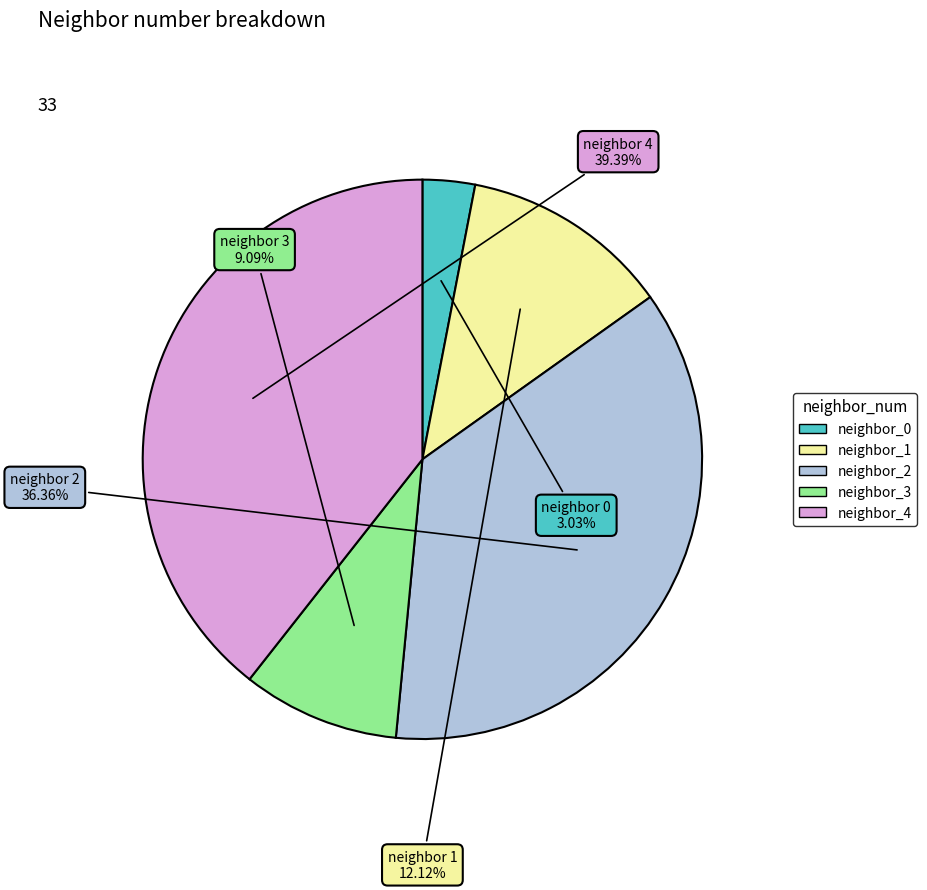

Does any single category account for the majority?

No